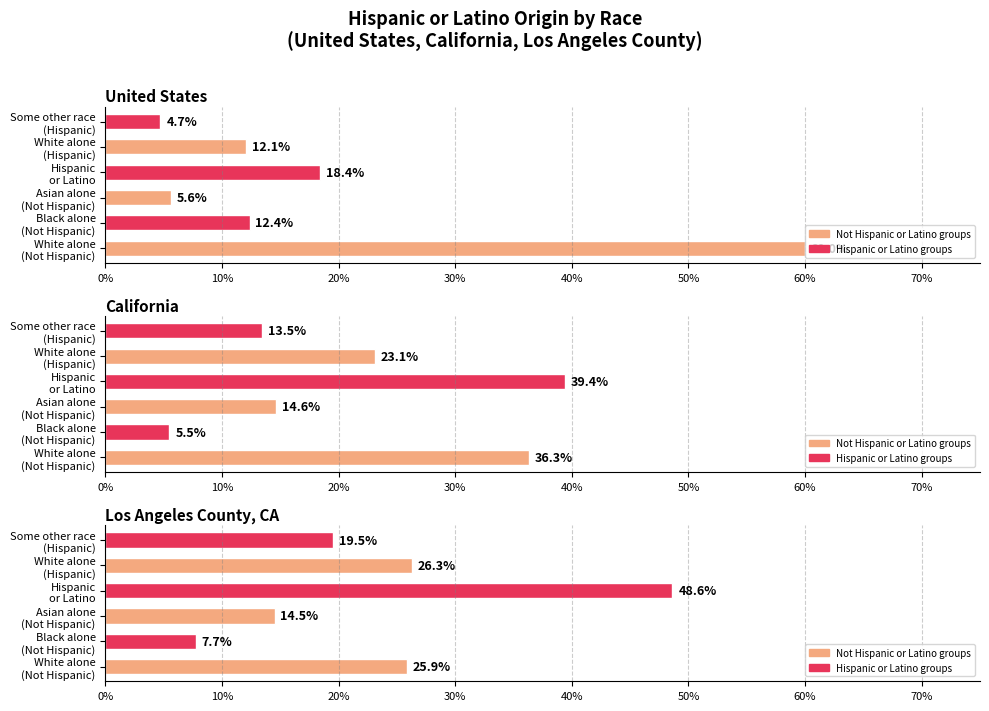

Where is California nearest to the value 0?

Black alone (Not Hispanic)